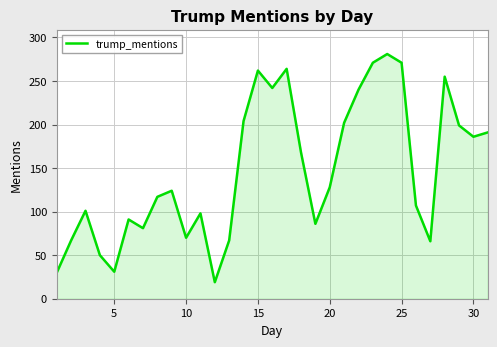

What is the sum of all values?

4569